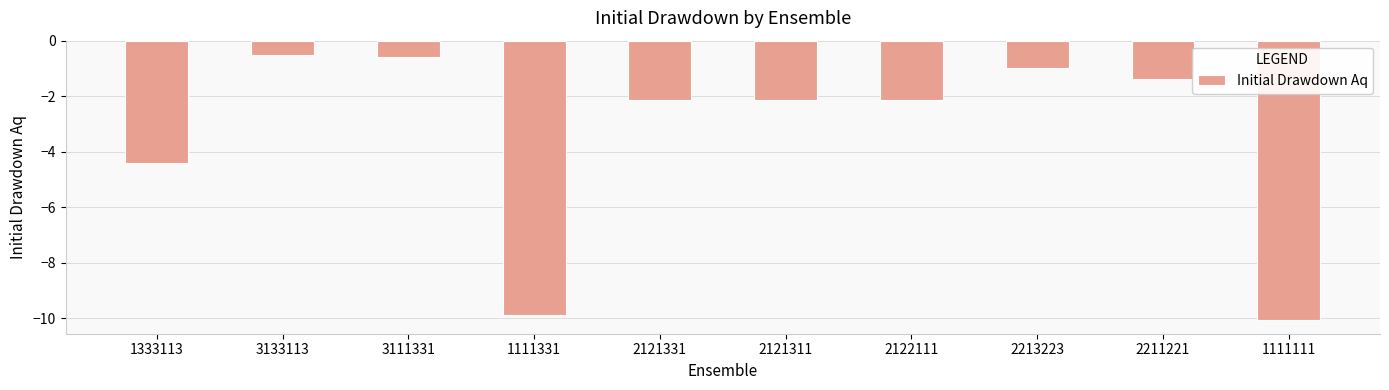

What is the change in value from 3133113 to 2121311?

-1.6